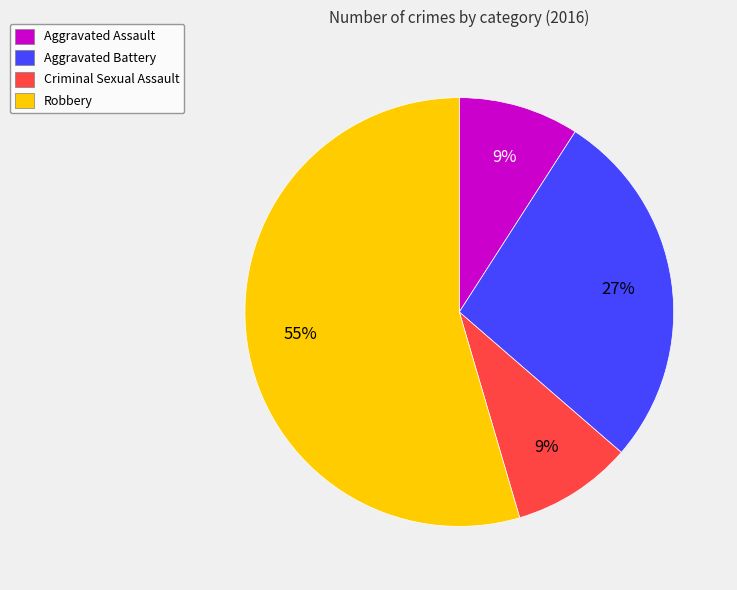

Which slice represents more than half of the pie?

Robbery